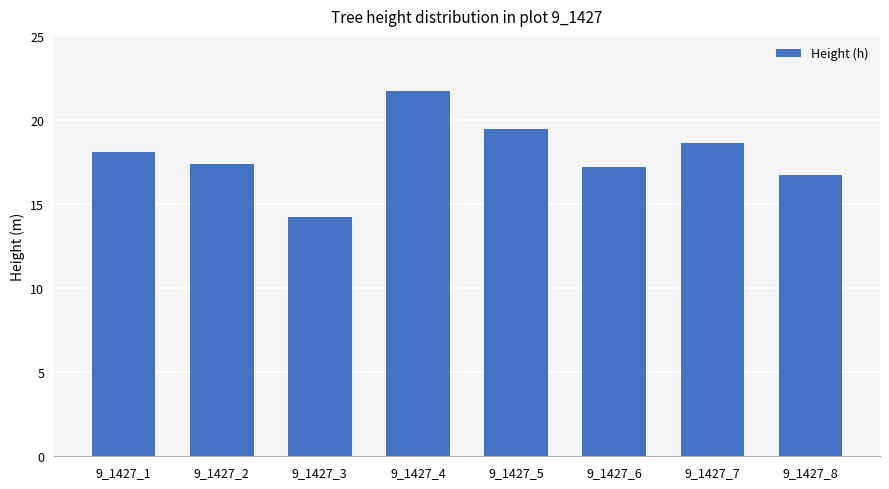

What is the difference between the maximum and second lowest values?

5.0